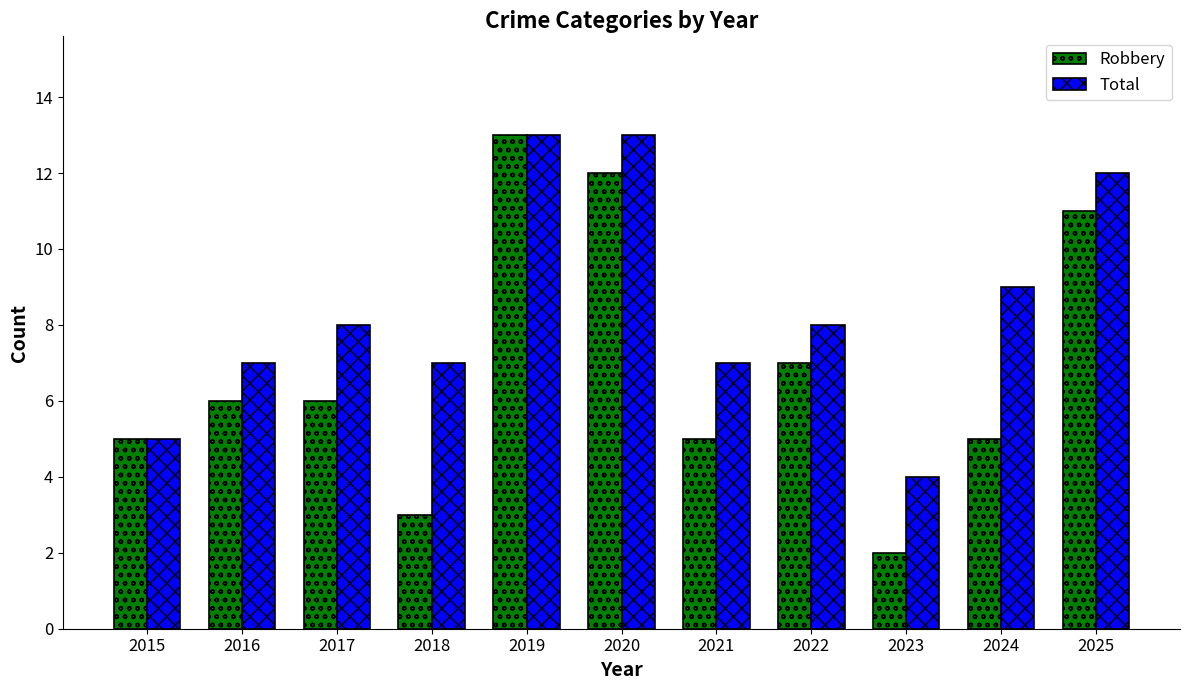

At which category is the sum across all series the highest?

2019